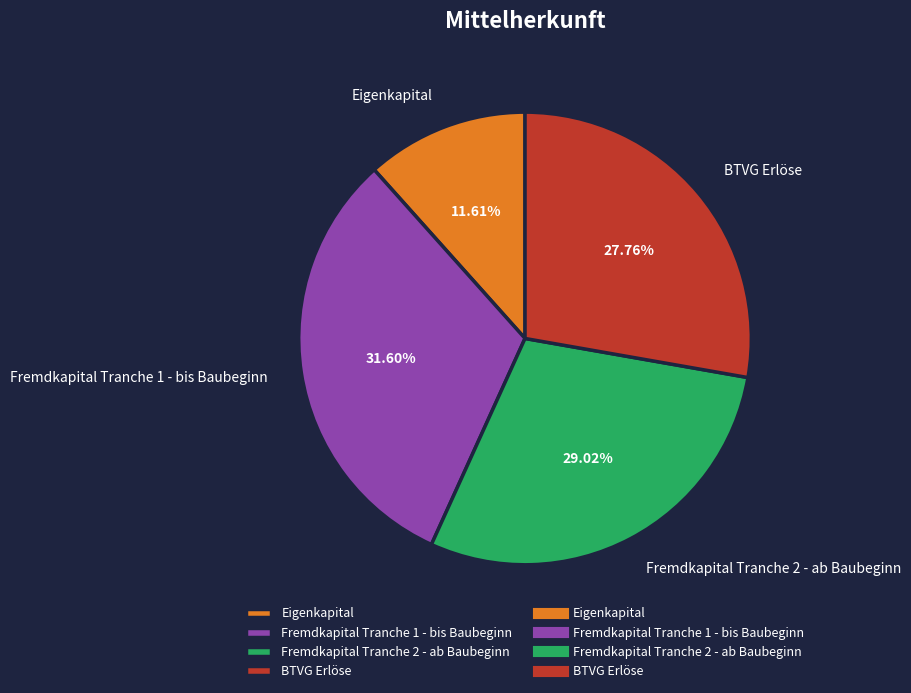

To the nearest percent, what is the difference between the largest and smallest slice percentages?

20%